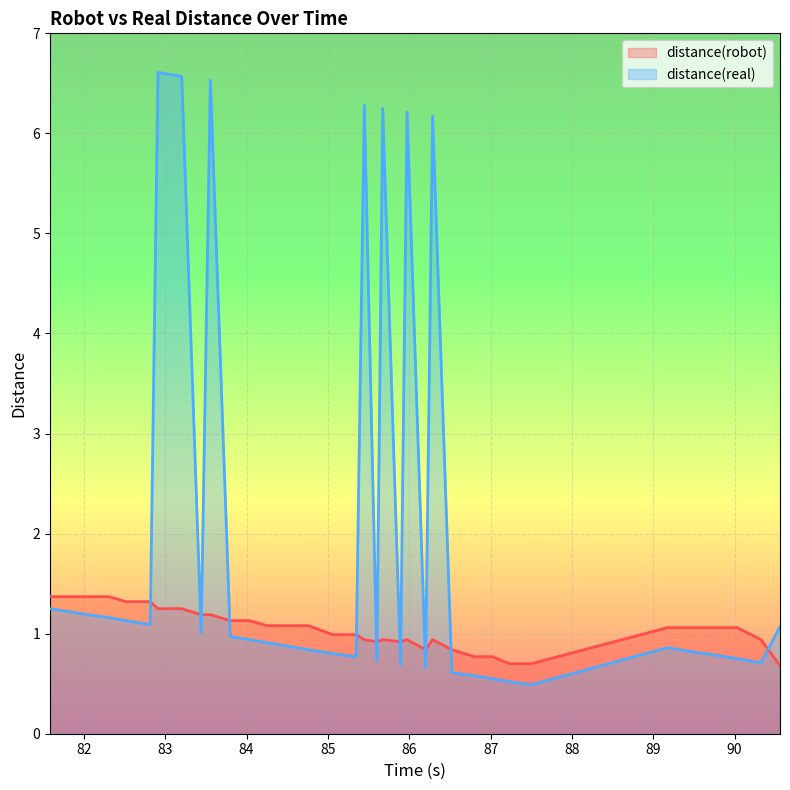

At which category does distance(robot) reach its first local peak?

85.674